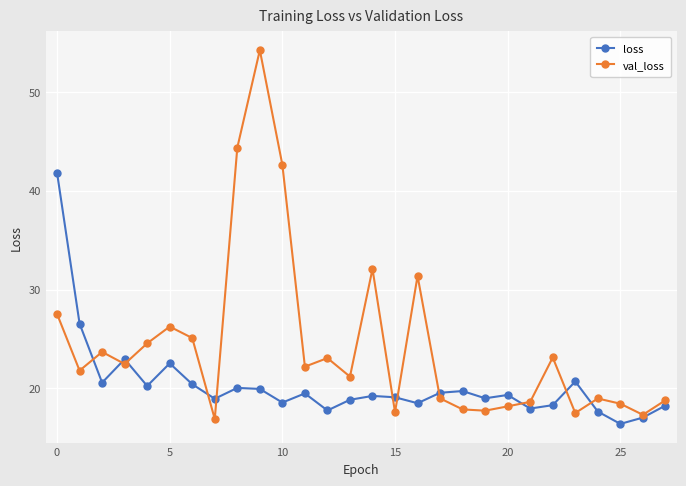

What are all the series names shown in the legend?

loss, val_loss